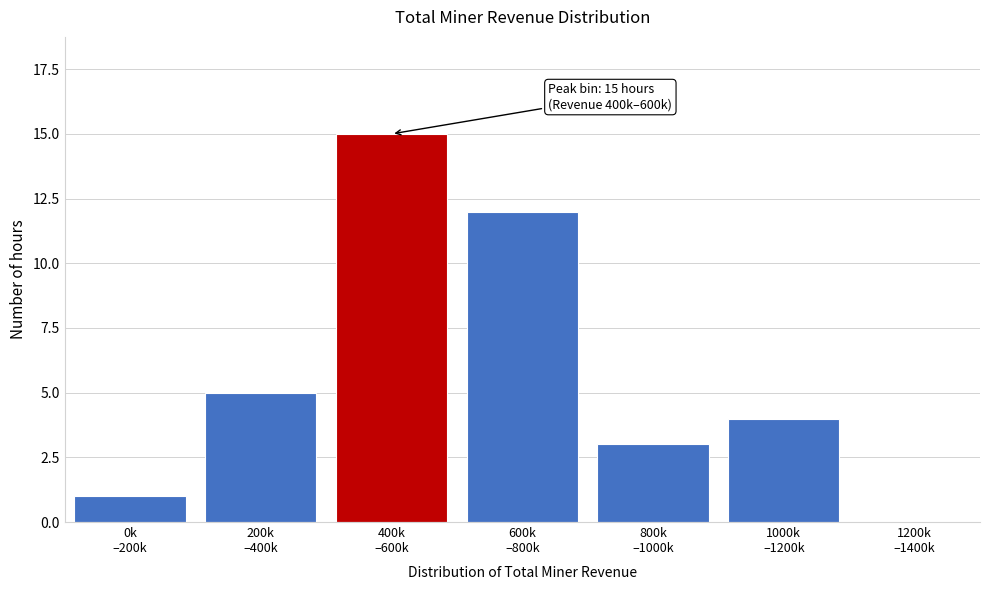

What is the sum of all values?

40